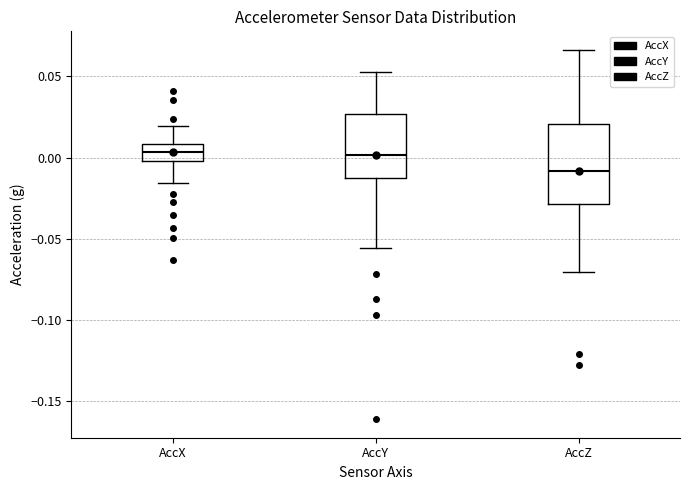

Which box is the tallest, from its lower edge to its upper edge?

AccZ